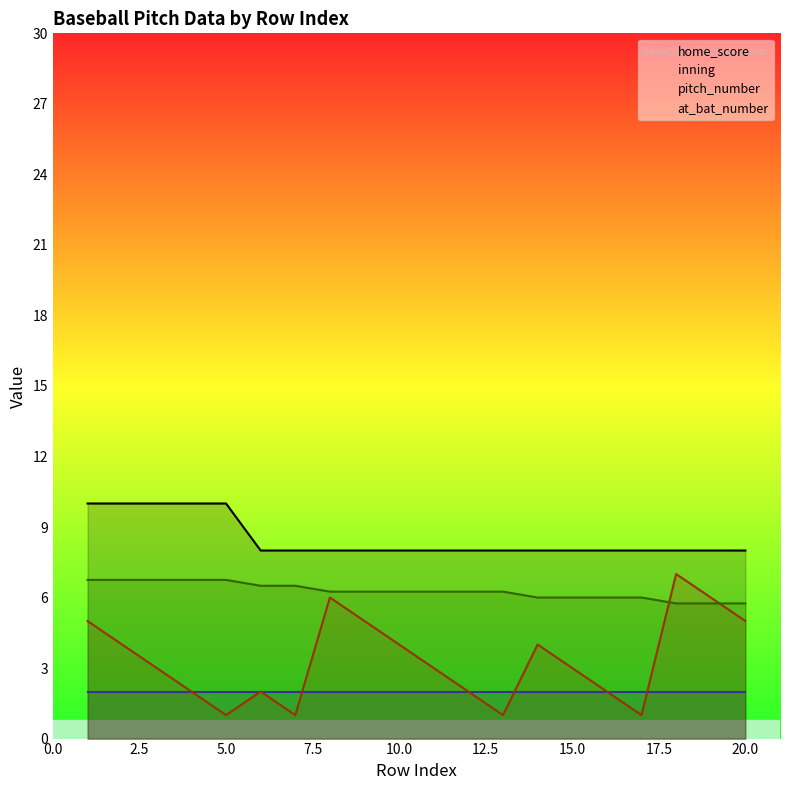

Reading left to right, extract all data points from this chart.

home_score: 10.0	10.0	10.0	10.0	10.0	8.0	8.0	8.0	8.0	8.0	8.0	8.0	8.0	8.0	8.0	8.0	8.0	8.0	8.0	8.0
inning: 2.0	2.0	2.0	2.0	2.0	2.0	2.0	2.0	2.0	2.0	2.0	2.0	2.0	2.0	2.0	2.0	2.0	2.0	2.0	2.0
pitch_number: 5.0	4.0	3.0	2.0	1.0	2.0	1.0	6.0	5.0	4.0	3.0	2.0	1.0	4.0	3.0	2.0	1.0	7.0	6.0	5.0
at_bat_number: 6.8	6.8	6.8	6.8	6.8	6.5	6.5	6.2	6.2	6.2	6.2	6.2	6.2	6.0	6.0	6.0	6.0	5.8	5.8	5.8